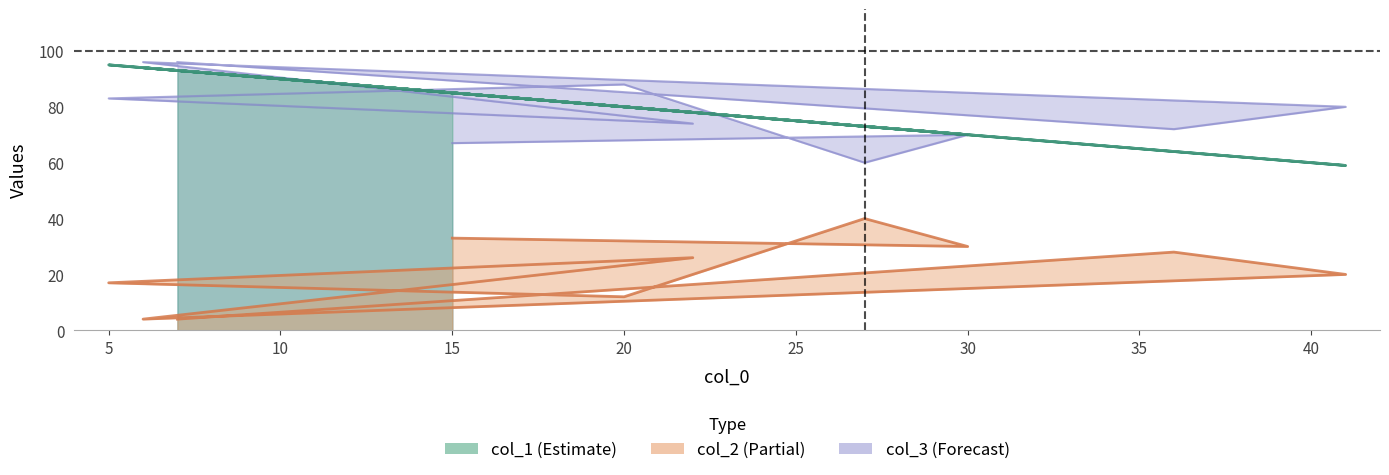

What is the label of the 2nd point from the left?

36